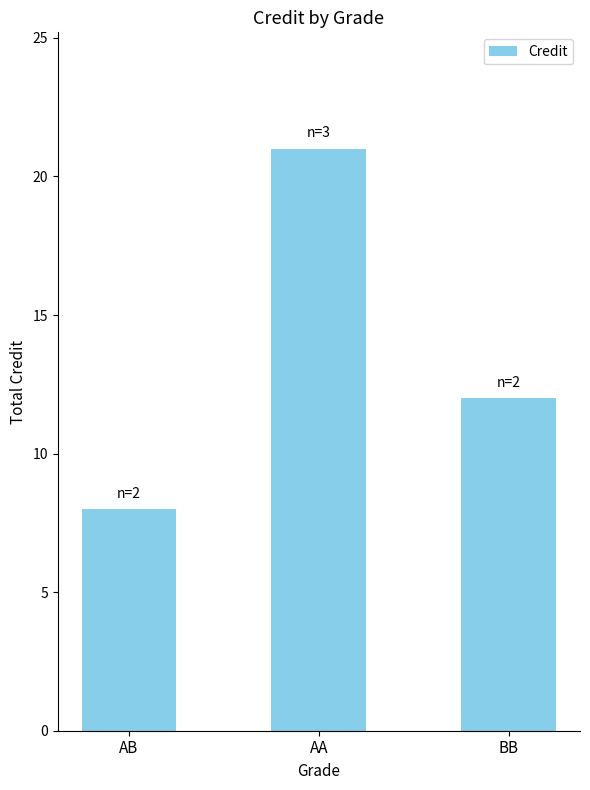

What is the sum of the values at AB and AA?

29